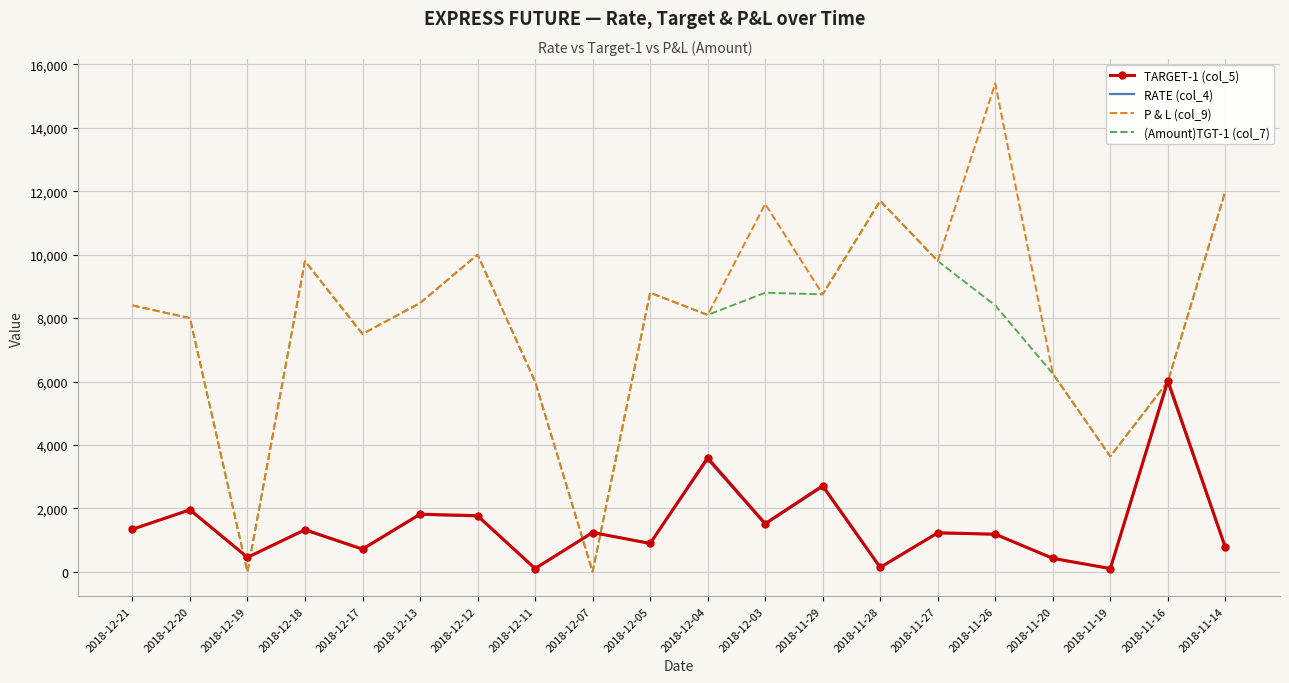

What is the maximum value shown in the chart?

15400.0